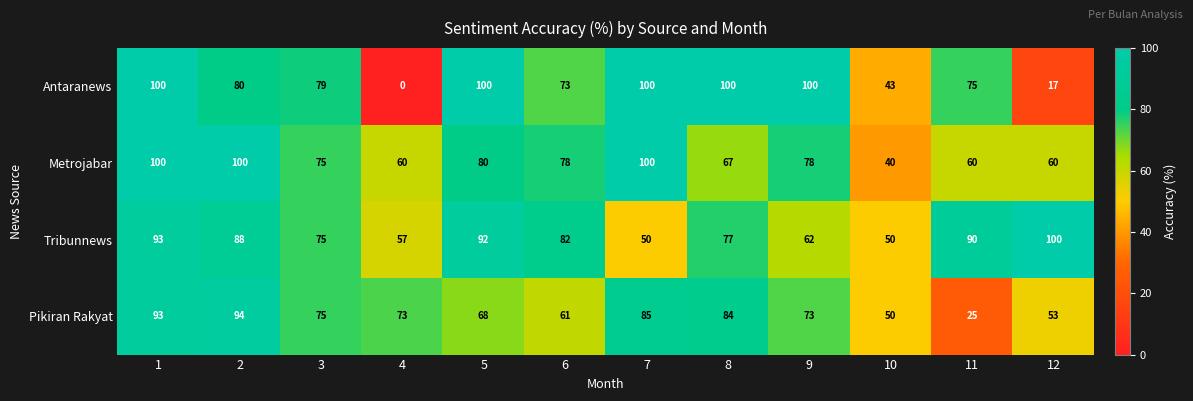

Is it true that Antaranews equals 100 at 7?

True